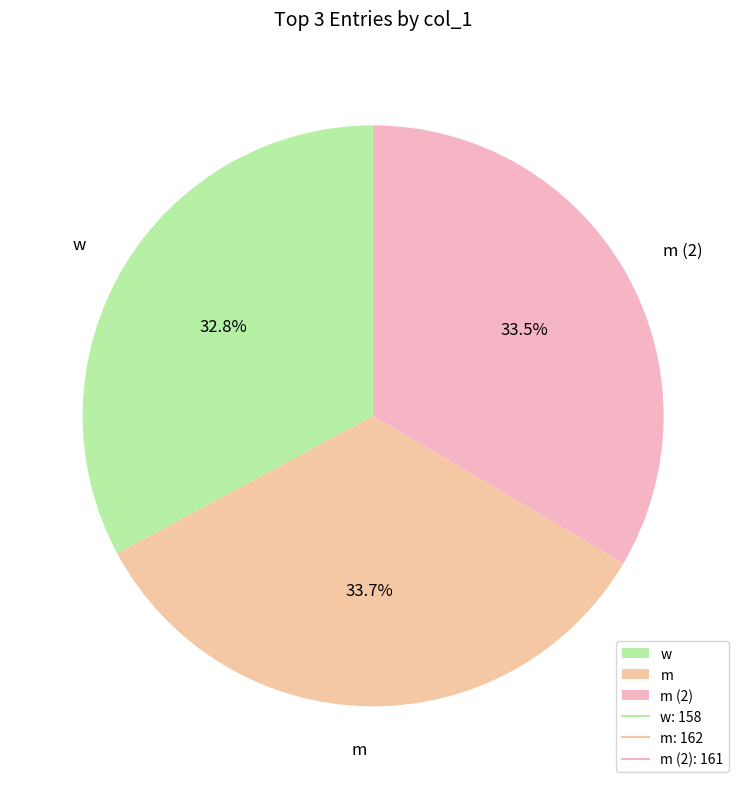

What percentage is the w slice, to the nearest percent?

33%